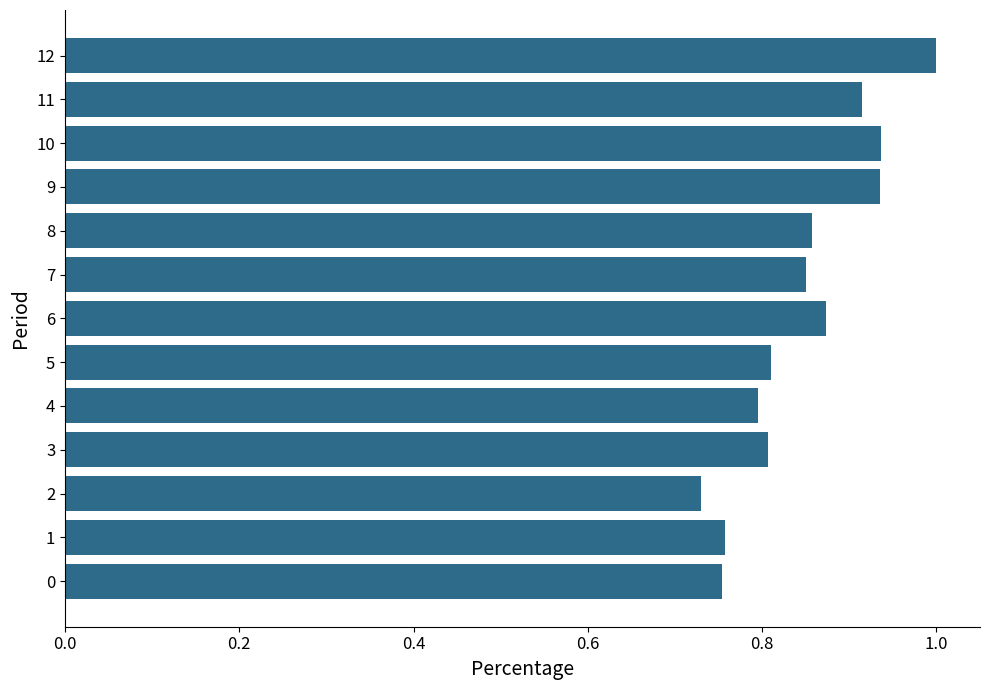

What is the sum of the values at 6 and 3?

1.7